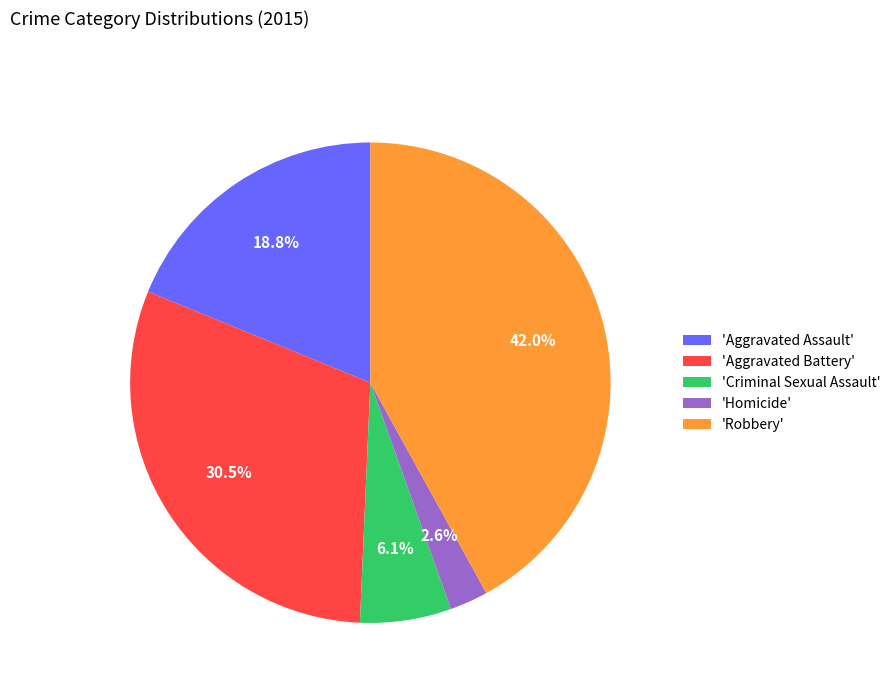

What is the ratio of the value at 'Robbery' to the value at 'Aggravated Assault'?

2.2